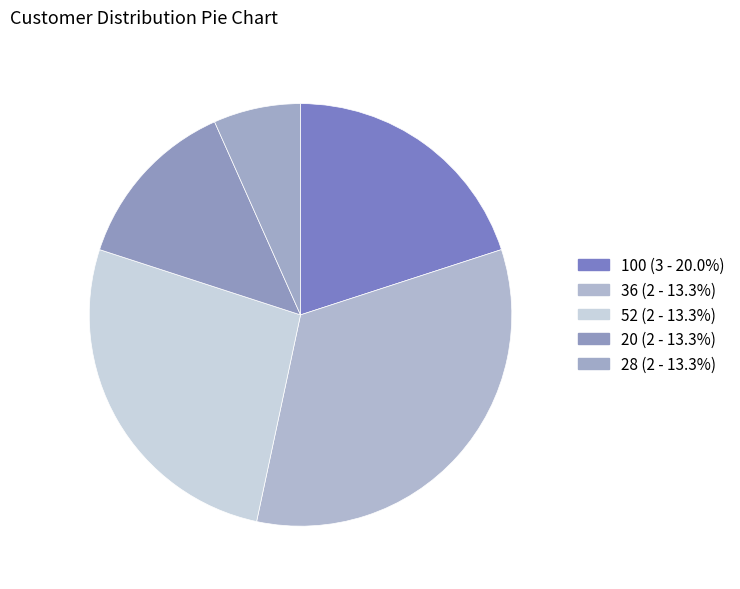

Which category has the smallest portion of the pie?

28